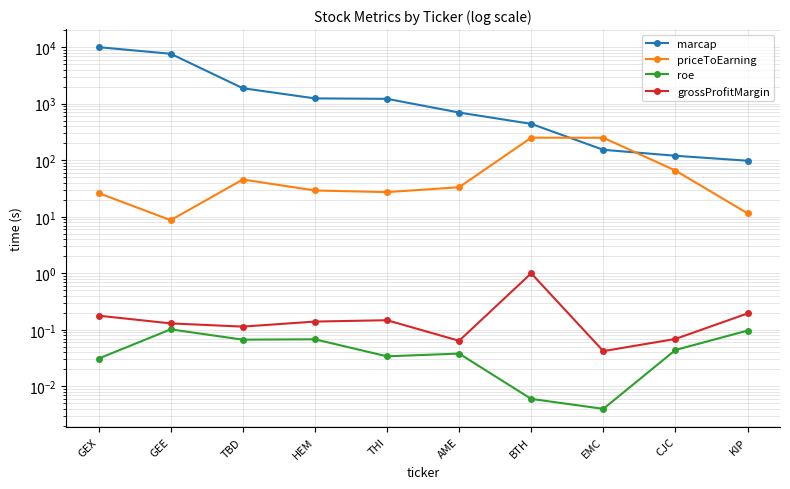

What is the spread (max minus min) of values at EMC?

249.8